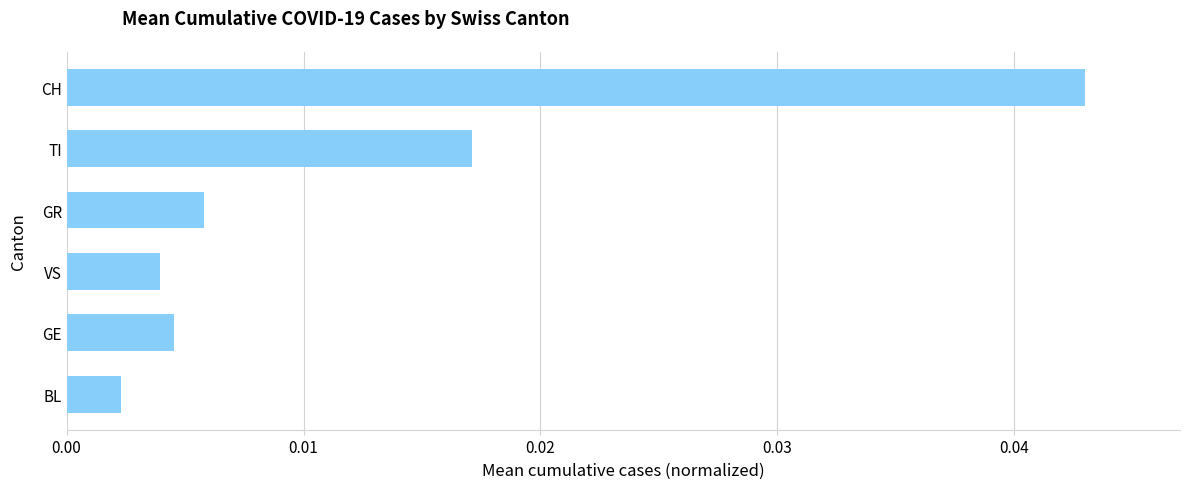

Between GR and GE, which is larger?

GR